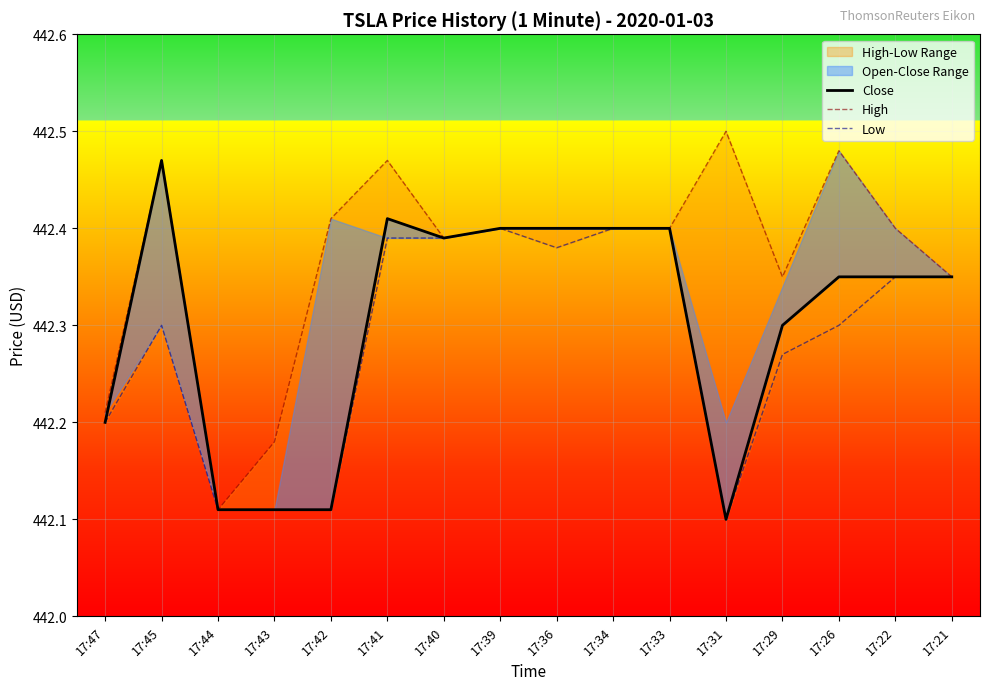

At which label does Low reach its minimum?

17:31